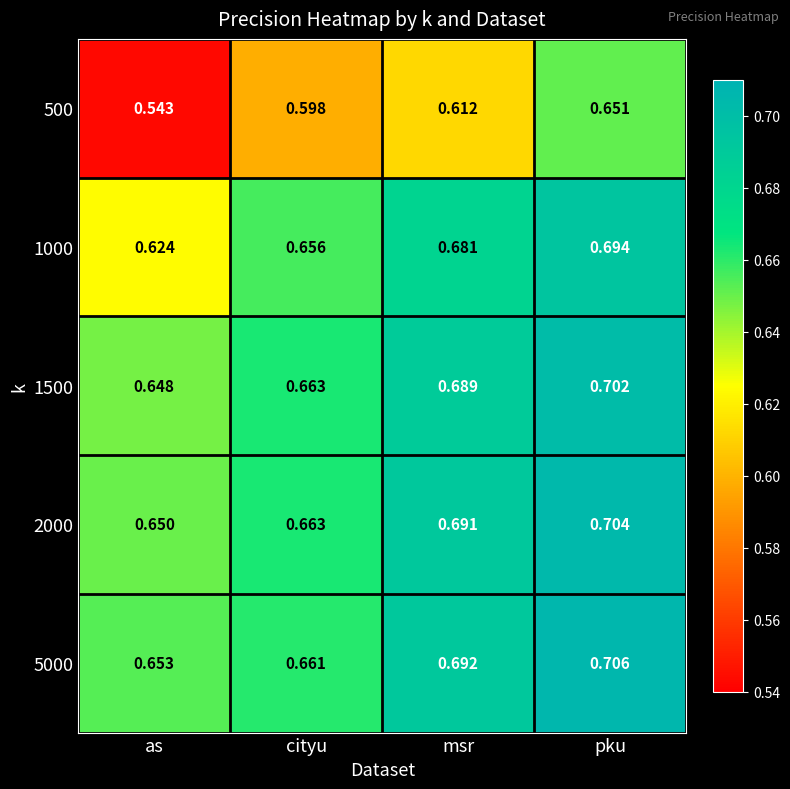

List the labels in order of 5000 value, largest first.

pku, msr, cityu, as